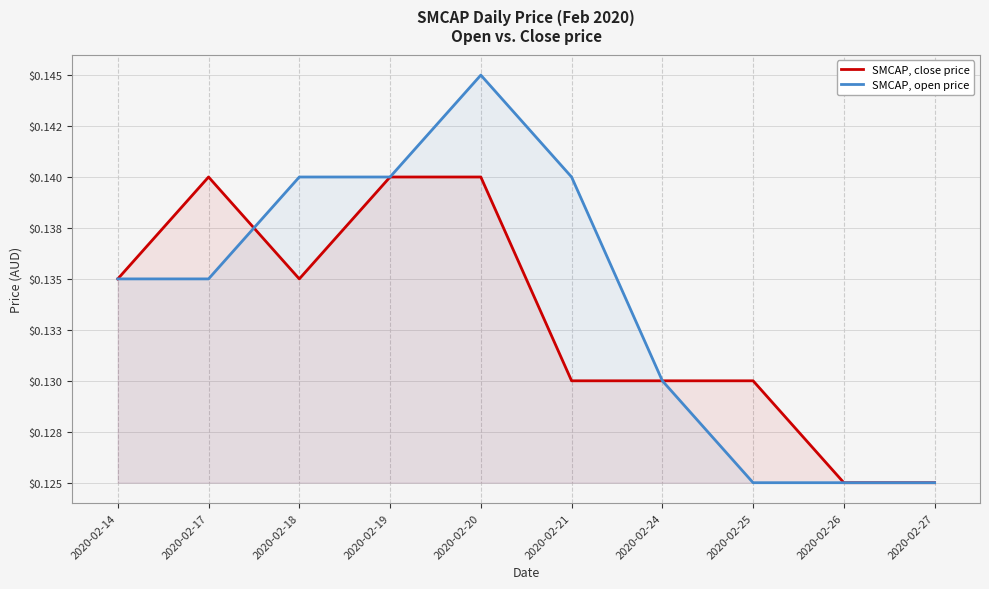

How many times do SMCAP, open price and SMCAP, close price cross each other?

1